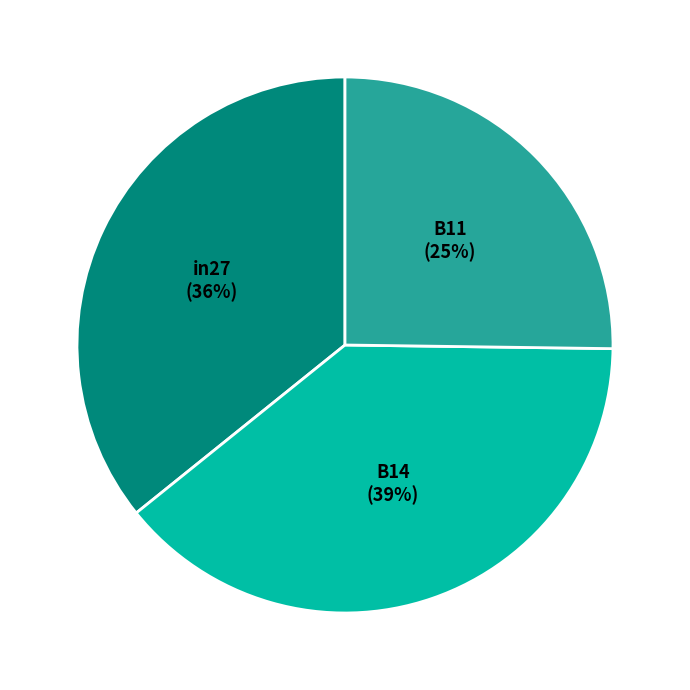

Is it true that in27 is 36% of the pie?

True